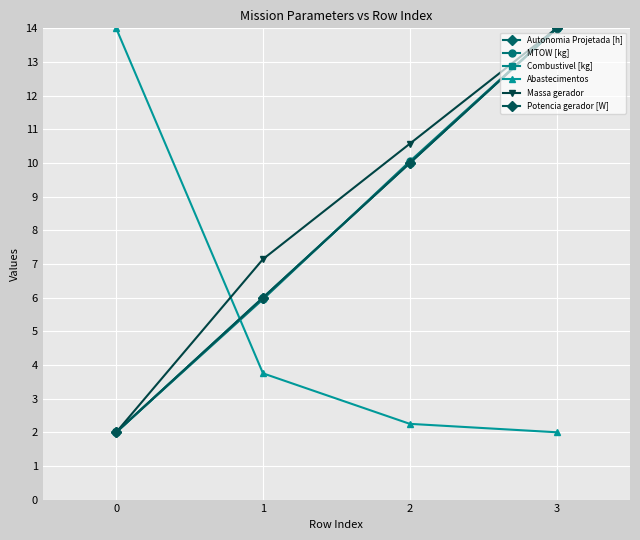

Does the chart have visible grid lines?

Yes